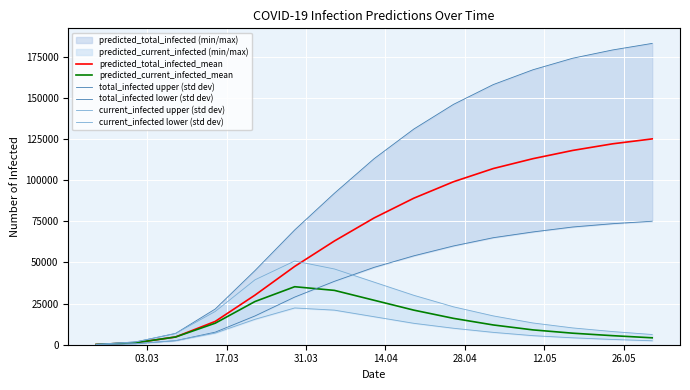

Which series has the largest total across all categories?

total_infected upper (std dev)